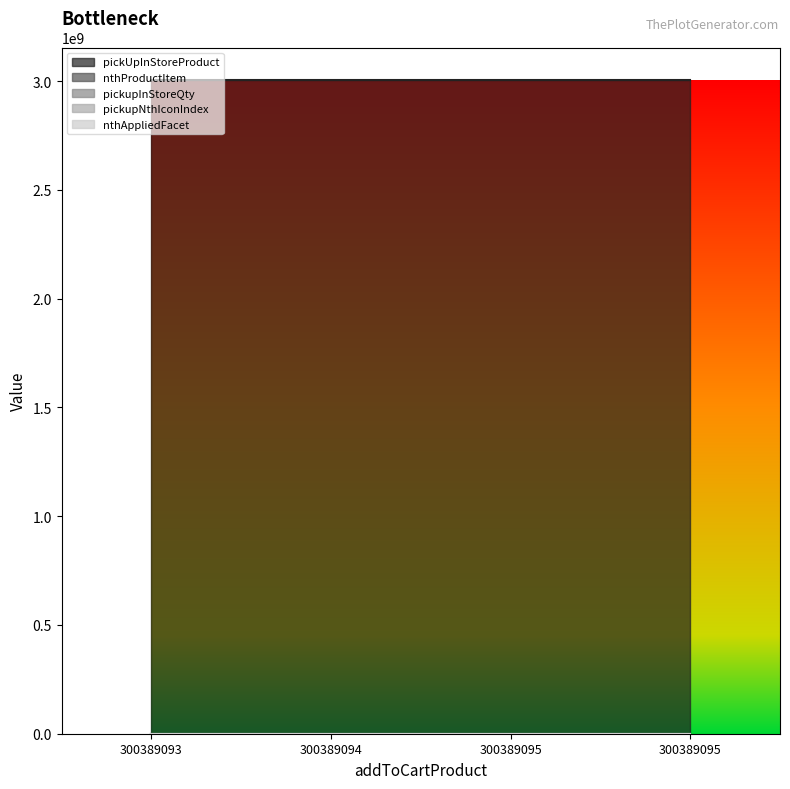

Reading left to right, what are all the values shown in this chart?

pickUpInStoreProduct: 300389093=3003890930	300389094=3003890940	300389095=3003890950	300389095=3003890960
nthProductItem: 300389093=3	300389094=2	300389095=1	300389095=0
pickupInStoreQty: 300389093=3	300389094=1	300389095=1	300389095=2
pickupNthIconIndex: 300389093=1	300389094=1	300389095=1	300389095=2